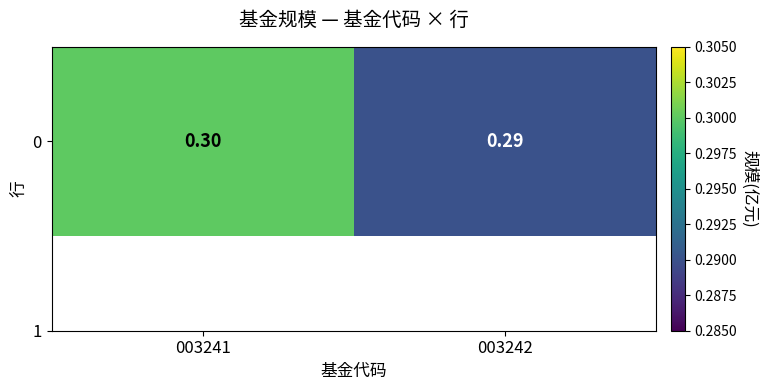

Count the number of data series in this chart.

1